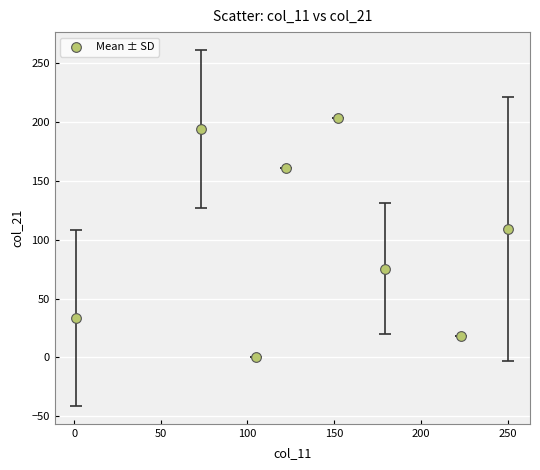

What is the range of X values (max minus min)?

249.2